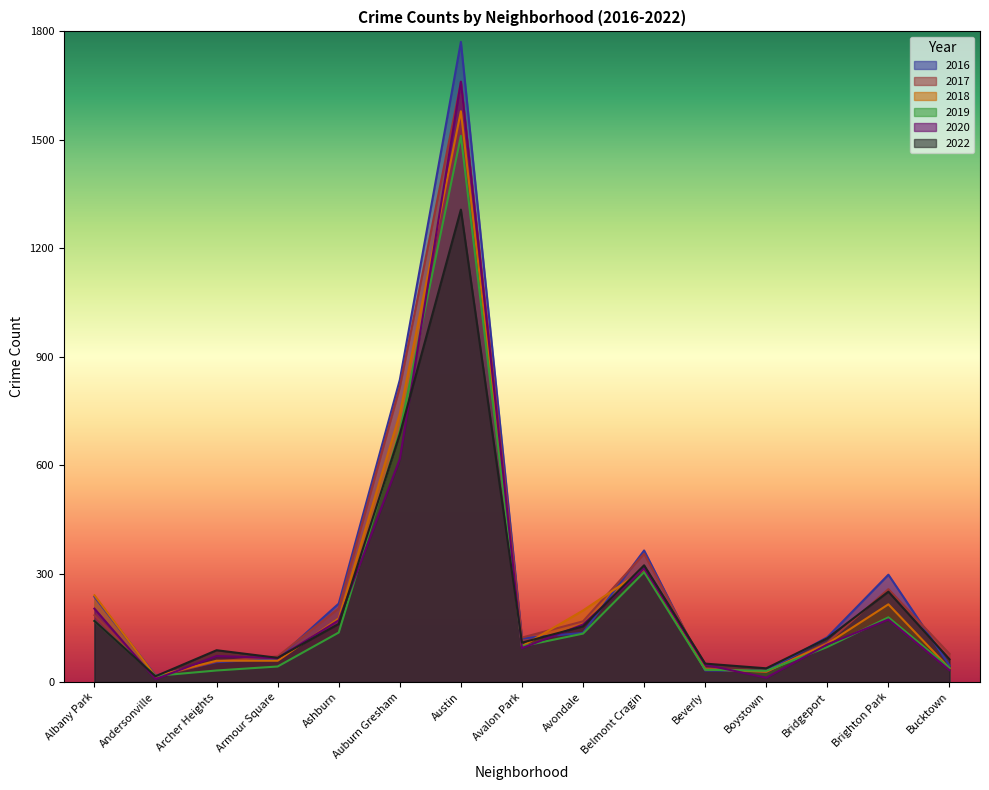

At how many categories does at least one series exceed 274?

4